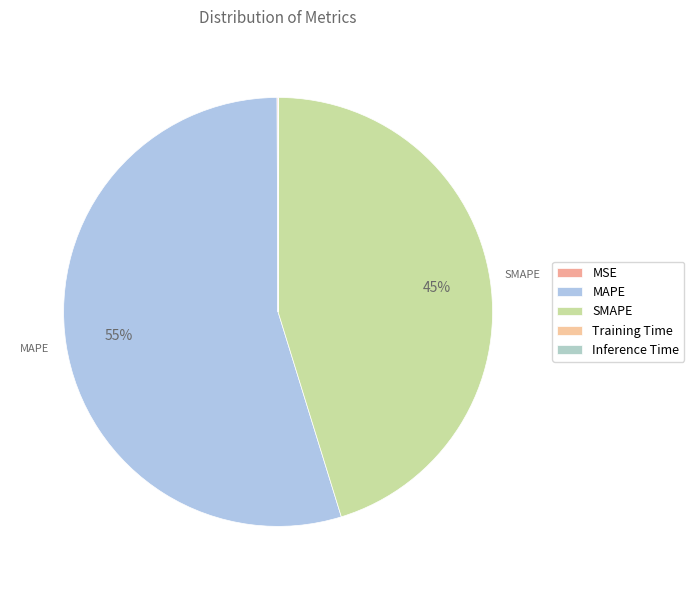

What is the smallest slice in the pie chart?

Training Time